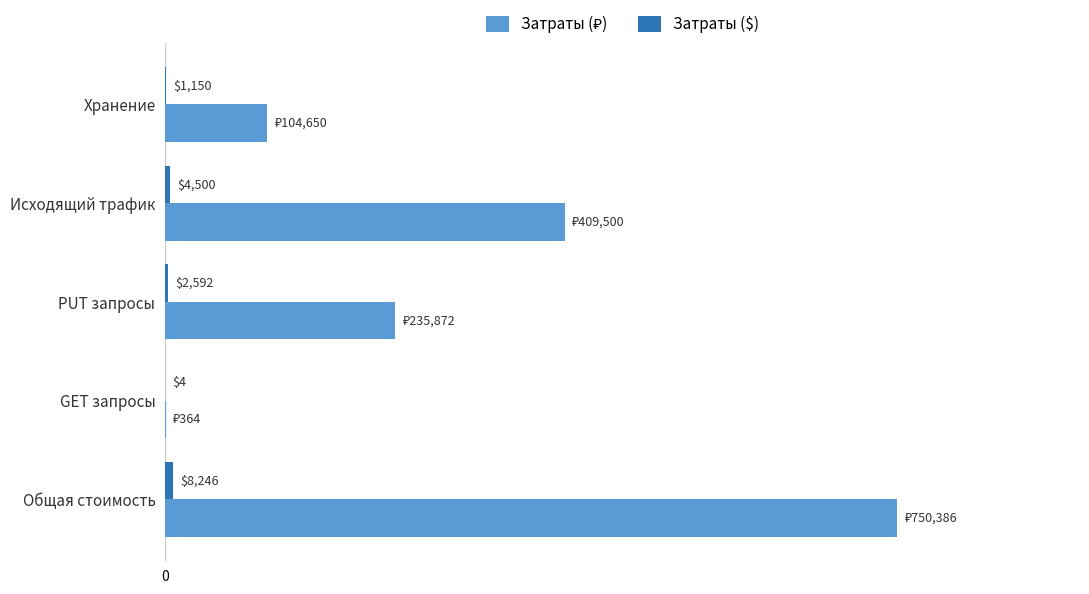

At which category is the sum across all series the highest?

Общая стоимость